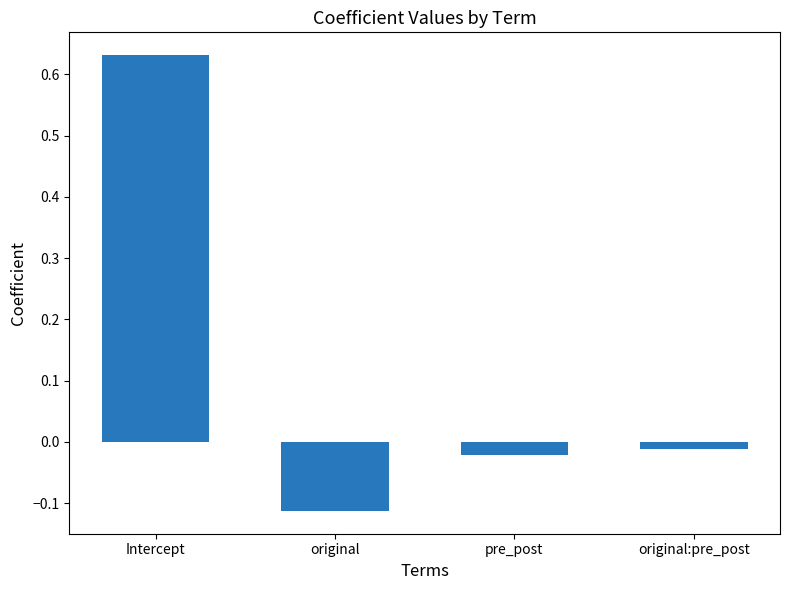

Count the number of categories in the chart.

4